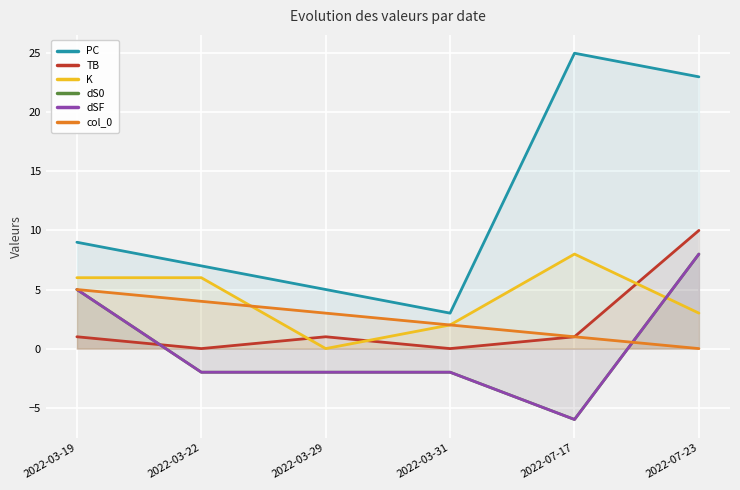

After their last crossing, which series has the higher values: dSF or TB?

TB